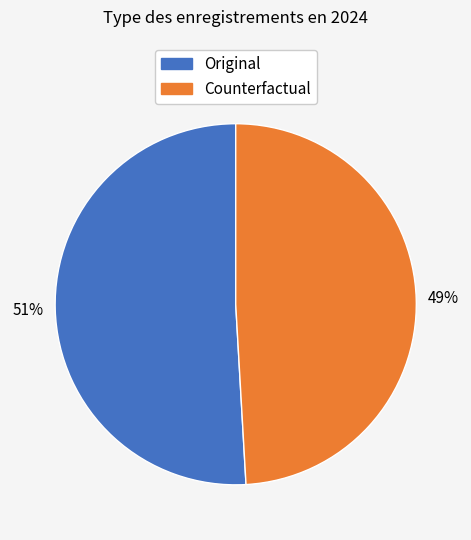

Is there a majority slice in this chart?

Yes